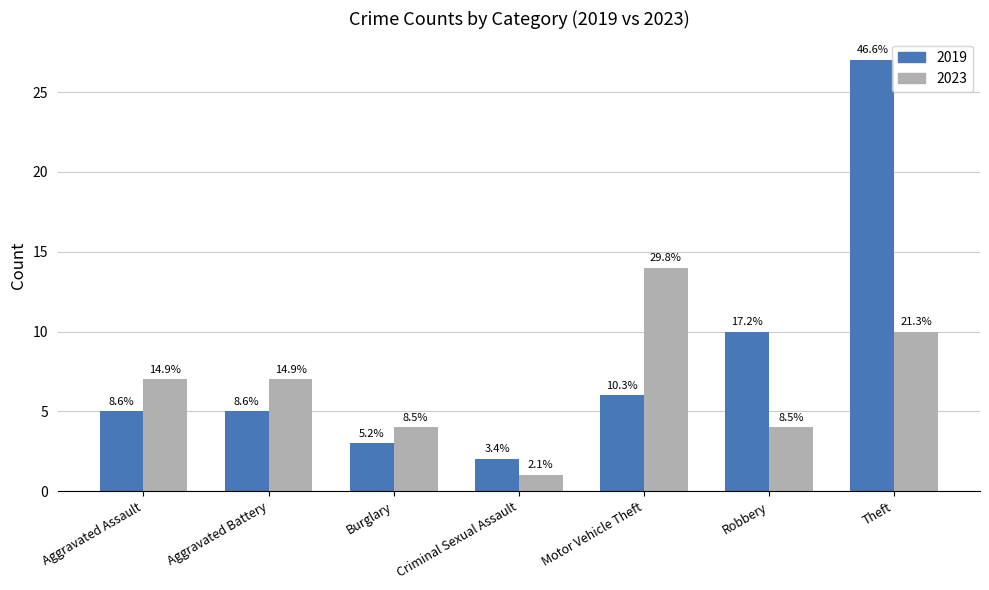

What are all the series names shown in the legend?

2019, 2023